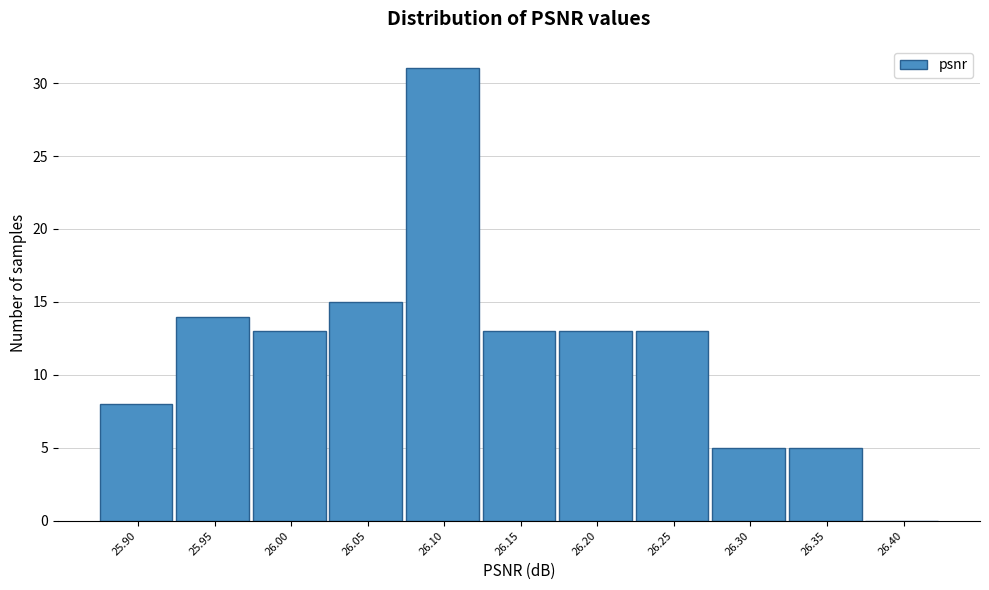

Reading left to right, list all the values displayed in this chart.

25.90=8	25.95=14	26.00=13	26.05=15	26.10=31	26.15=13	26.20=13	26.25=13	26.30=5	26.35=5	26.40=0